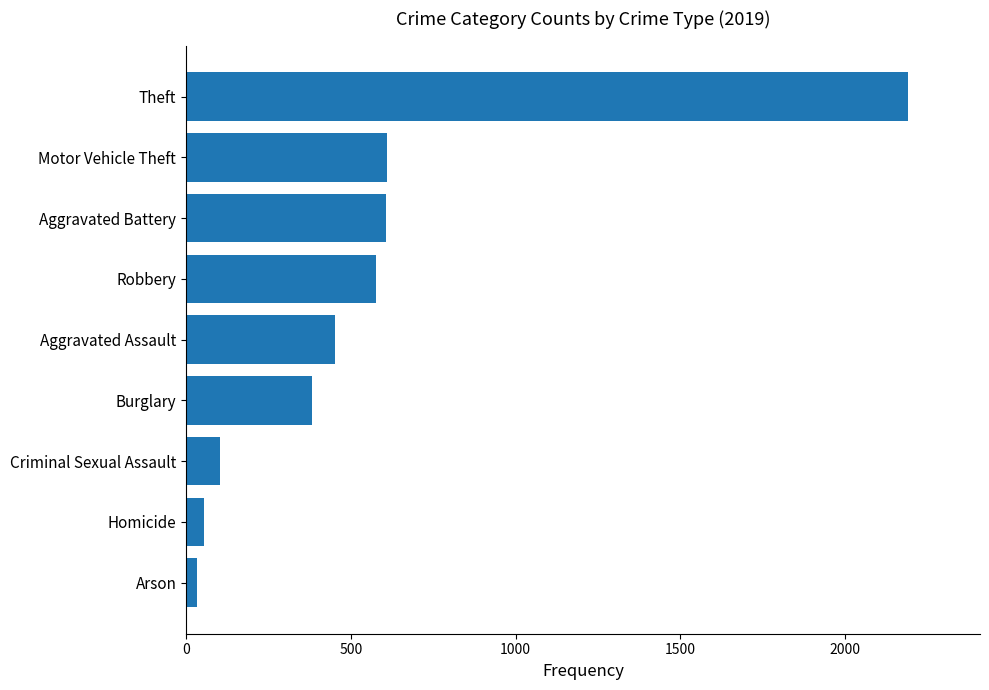

Count the number of categories in the chart.

9